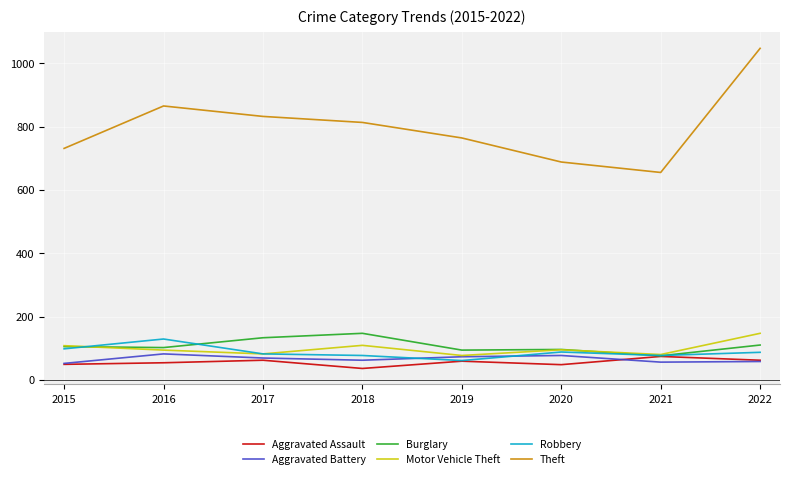

What is the approximate value of Theft at 2020, to the nearest 5?

690